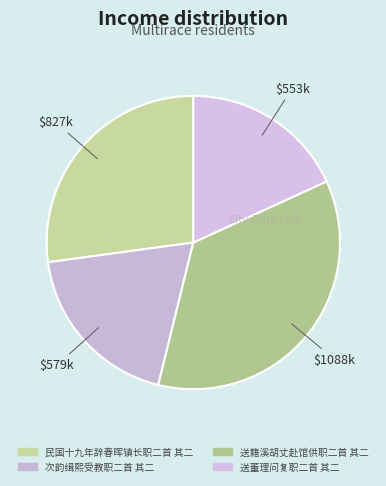

Which has a higher value, 送籍溪胡丈赴馆供职二首 其二 or 次韵缉熙受教职二首 其二?

送籍溪胡丈赴馆供职二首 其二